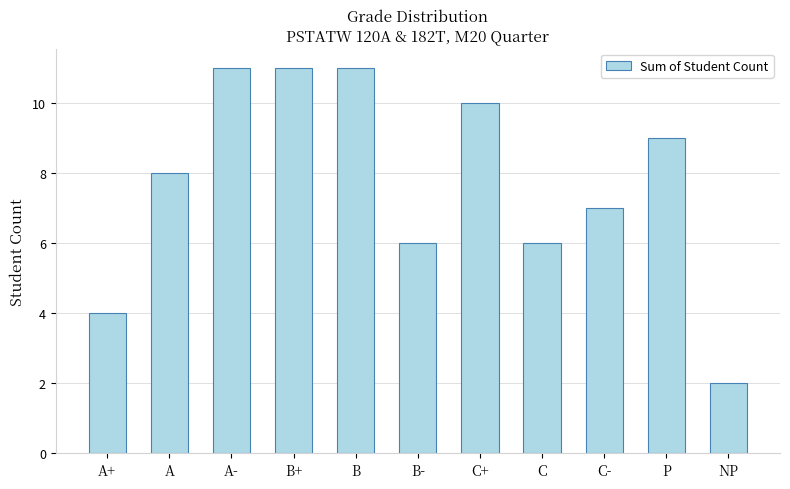

What is the label of the 11th bar from the left?

NP